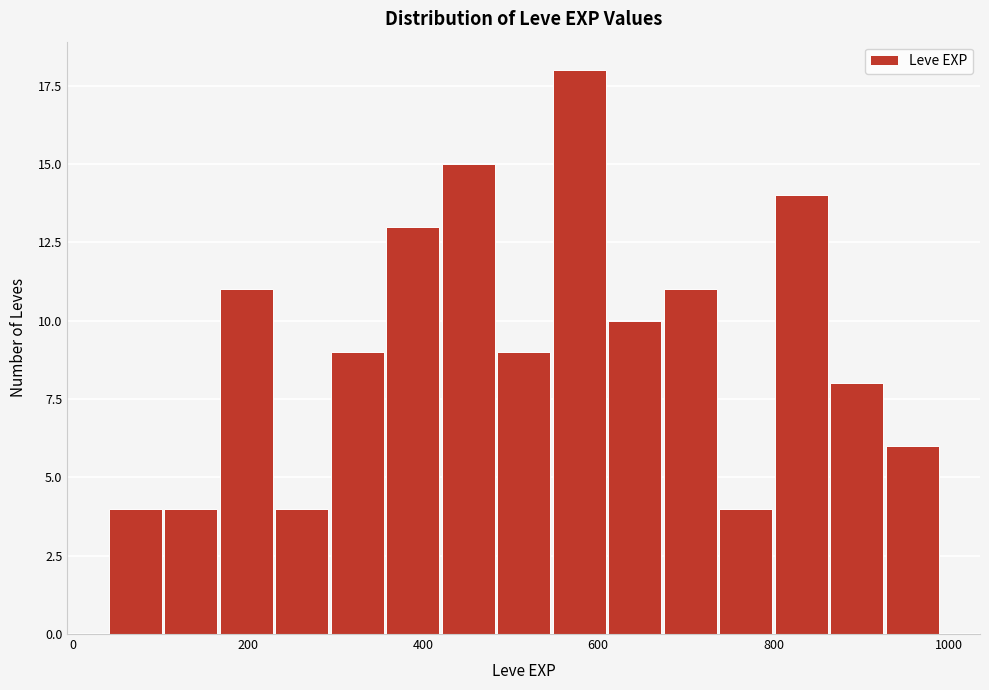

Read against the x-axis, roughly where is the centre of the tallest bar?

580